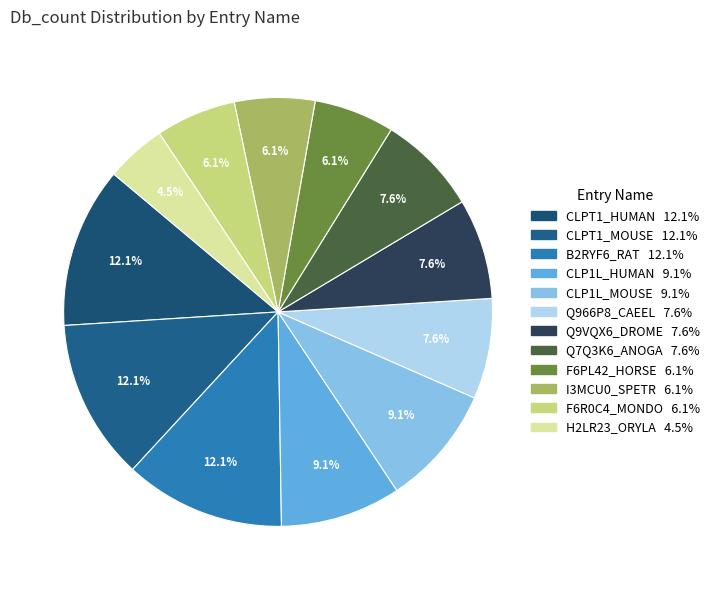

How much of the chart is everything except B2RYF6_RAT?

87.9%